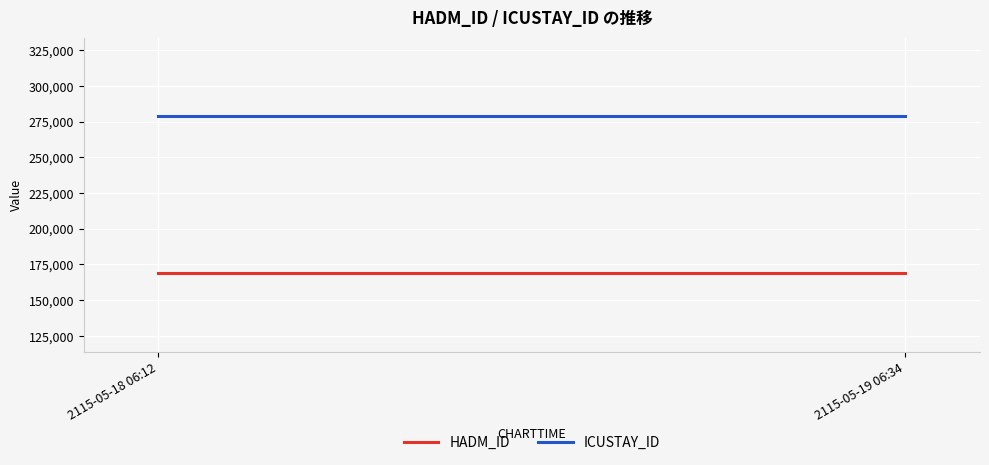

True or false: HADM_ID and ICUSTAY_ID intersect in this chart.

False